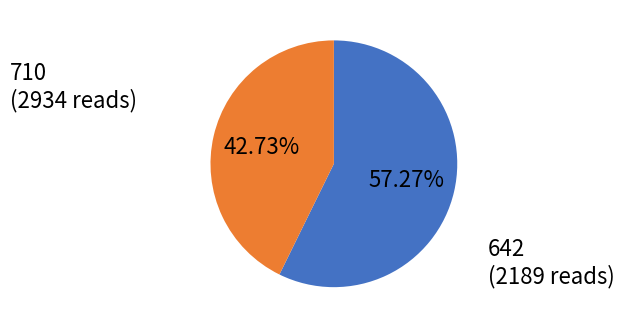

Is there a majority slice in this chart?

Yes